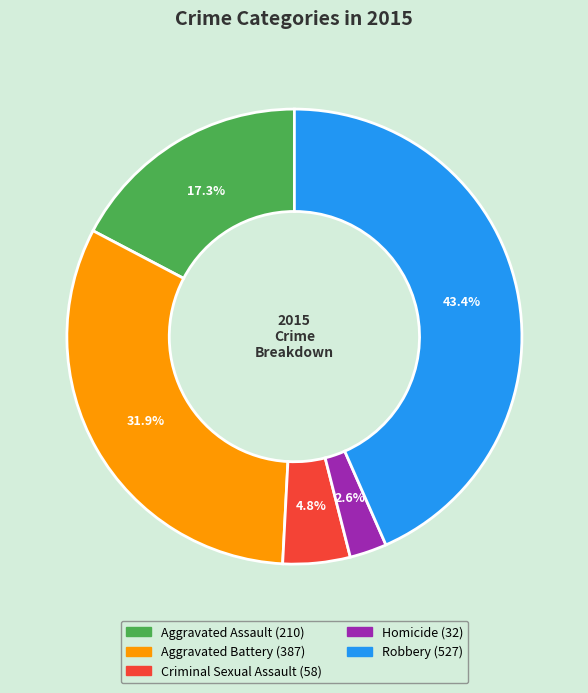

Is Robbery the majority of the pie?

No